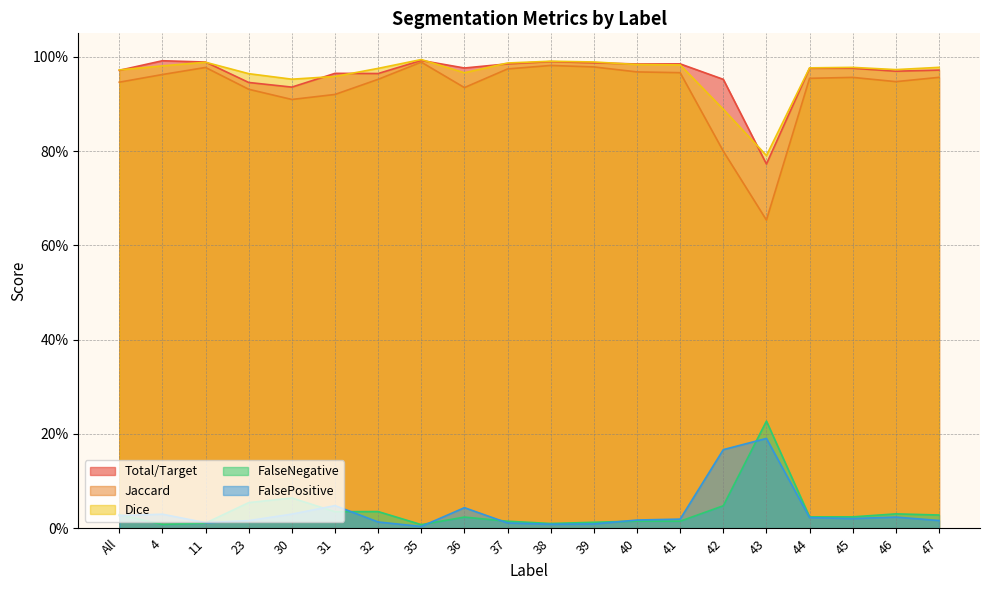

True or false: Total/Target has more than 1 interior local peaks.

True